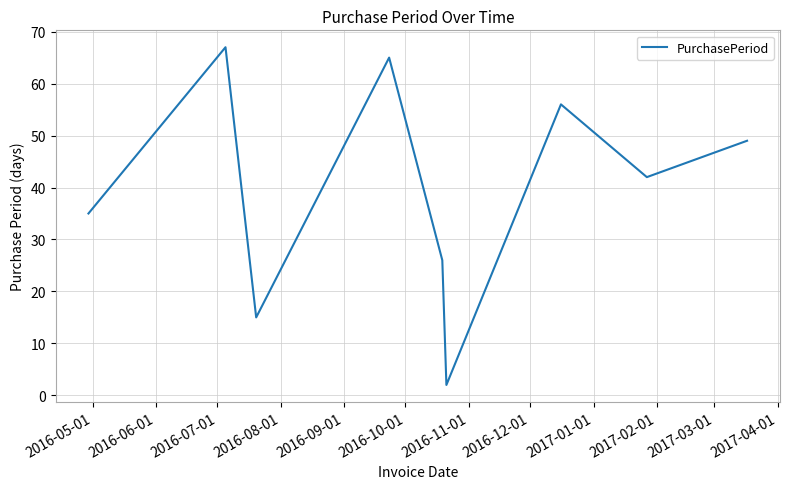

What is the difference between the maximum and minimum values?

65